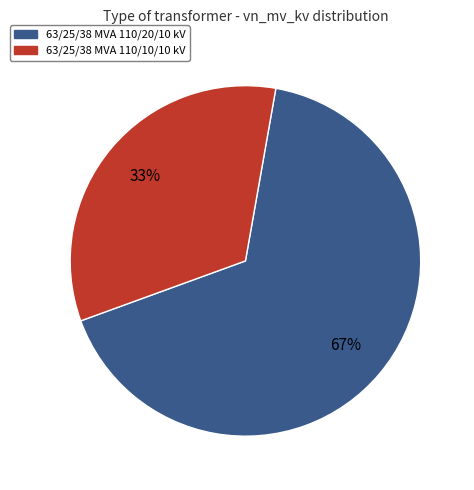

Is it true that 63/25/38 MVA 110/20/10 kV is 72% of the pie?

False